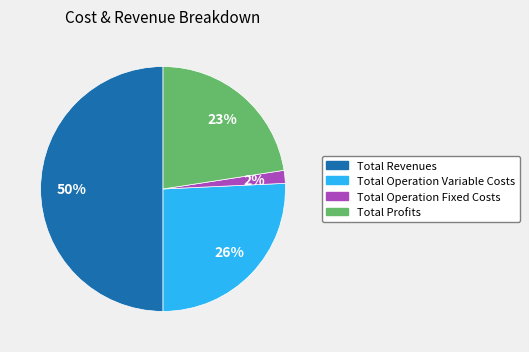

To the nearest percent, what is the difference between the largest and smallest slice percentages?

48%